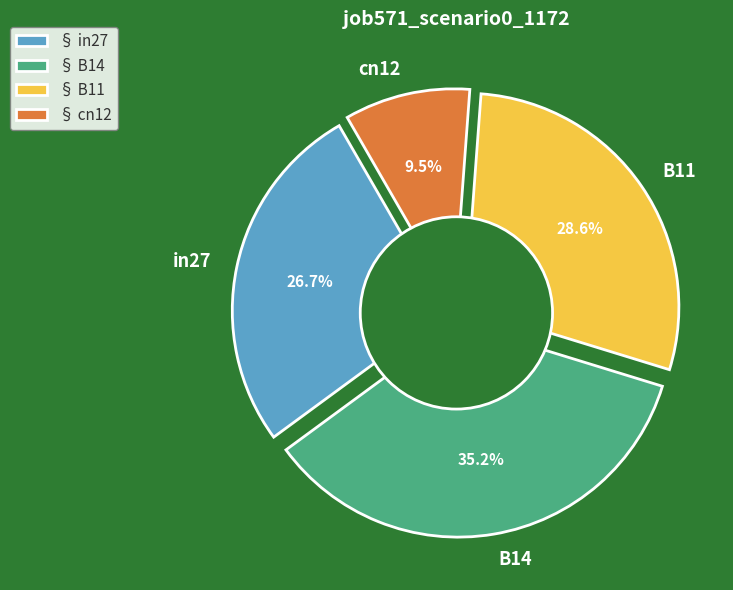

Is the sum of B14 and B11 greater than half?

Yes